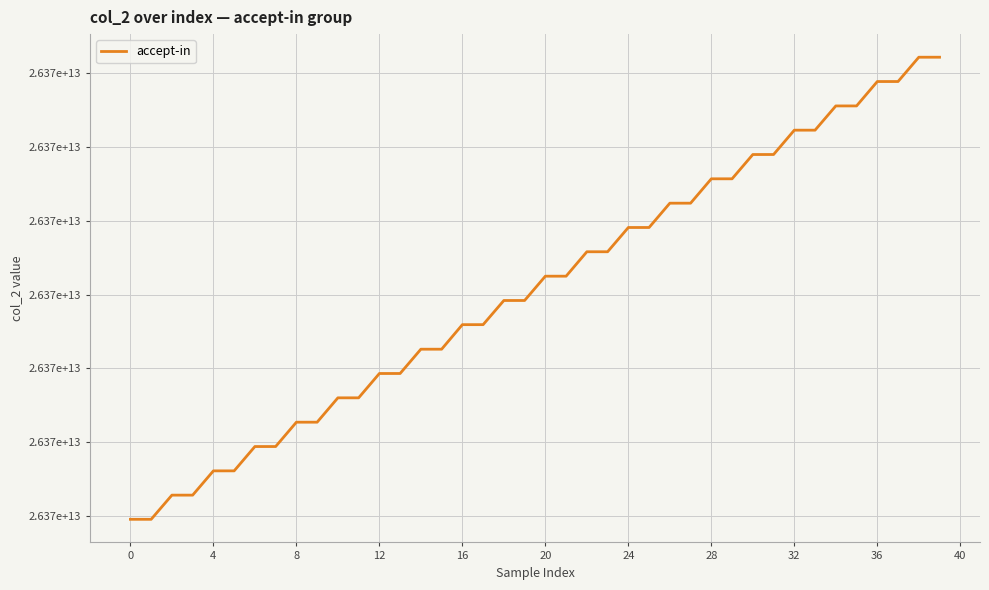

How many categories are shown in the chart?

40